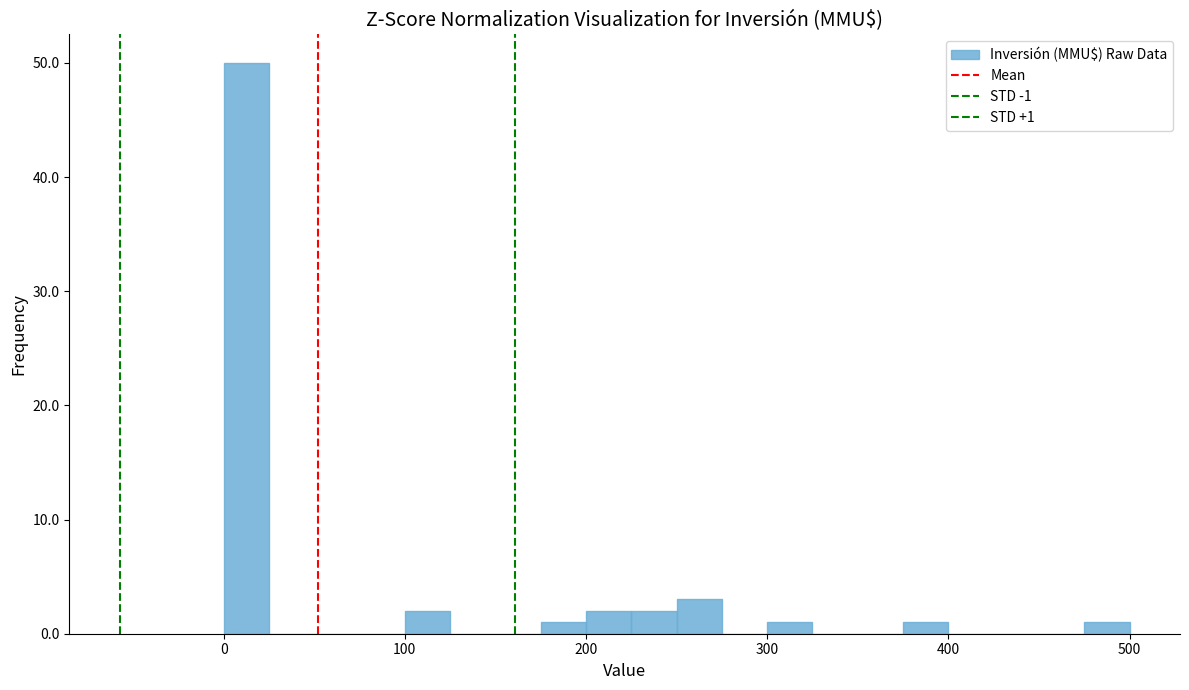

Around what value on the x-axis is the tallest bar? Give the approximate position of its centre, as read against the axis.

10